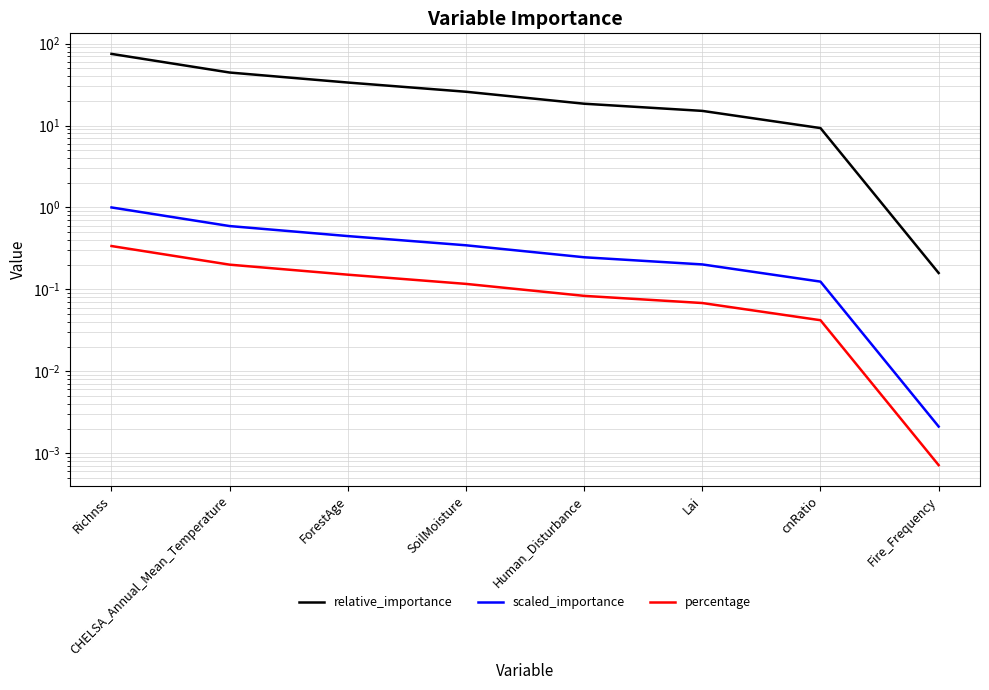

What is the difference between the highest and lowest values at cnRatio?

9.3